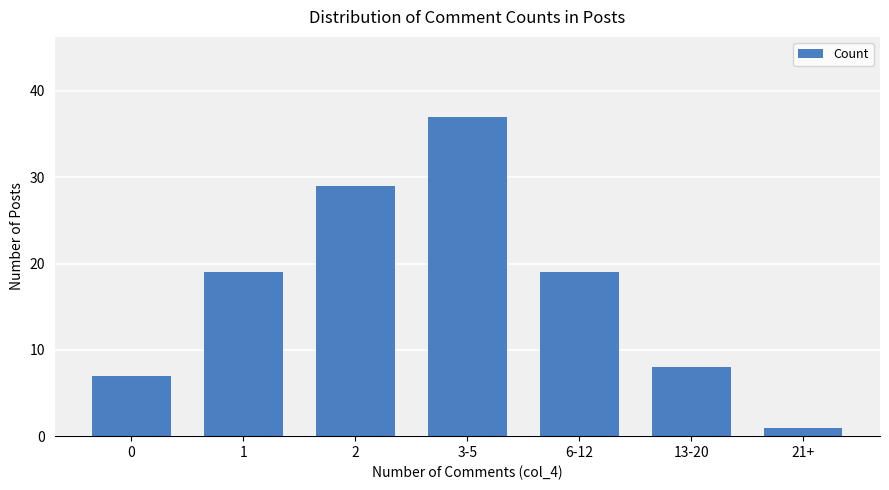

How many data points does each series have?

7